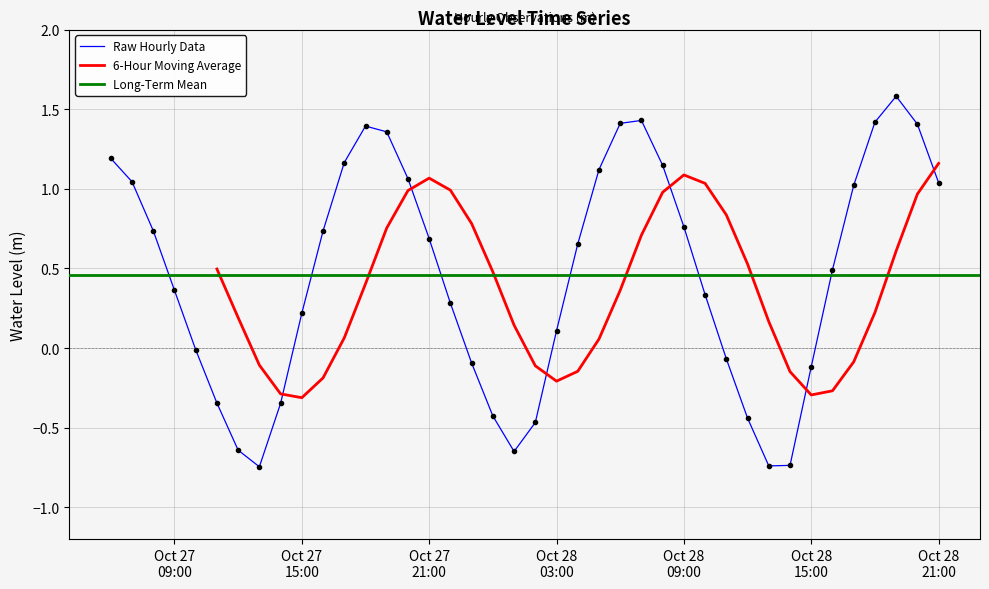

At which label is the value closest to 0?

2024-10-27 10:00:00